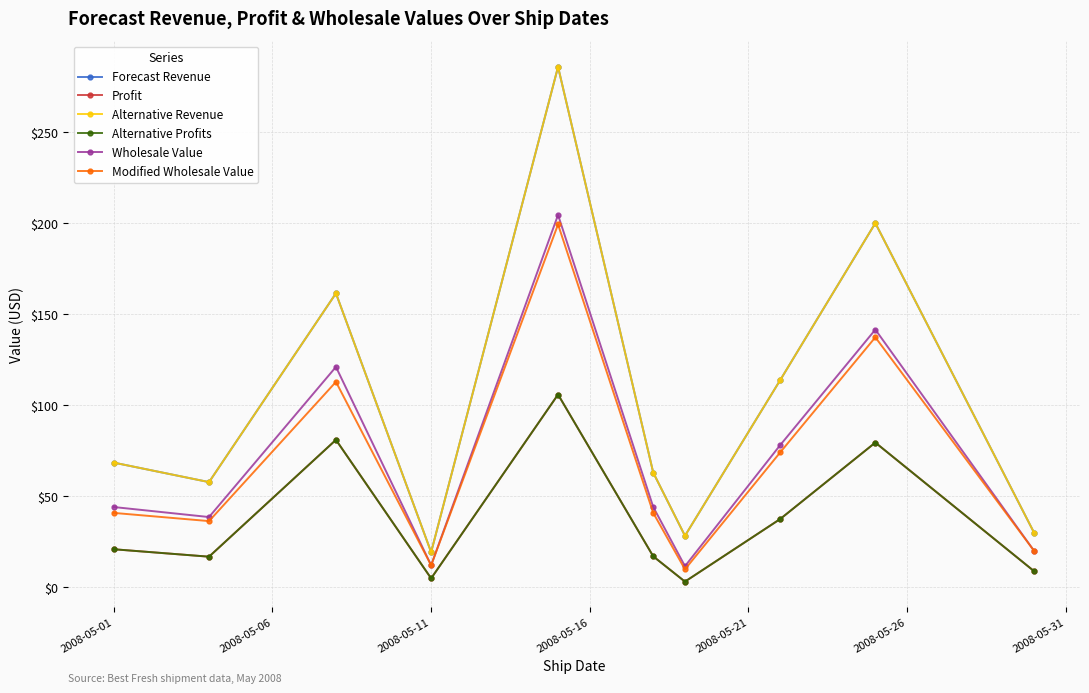

True or false: Modified Wholesale Value and Wholesale Value cross at least once.

False